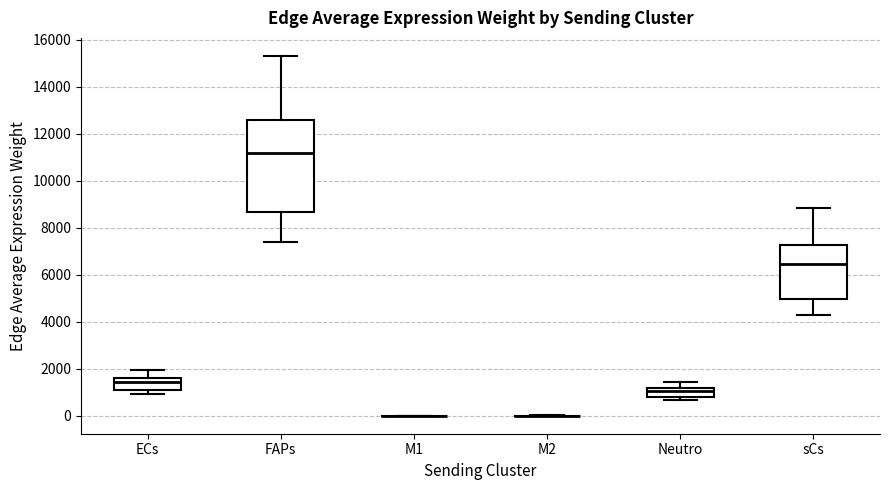

Where is the lower edge of the box for ECs on the y-axis? The values are not printed on the chart, so give them approximately, as read against the axis.

1200